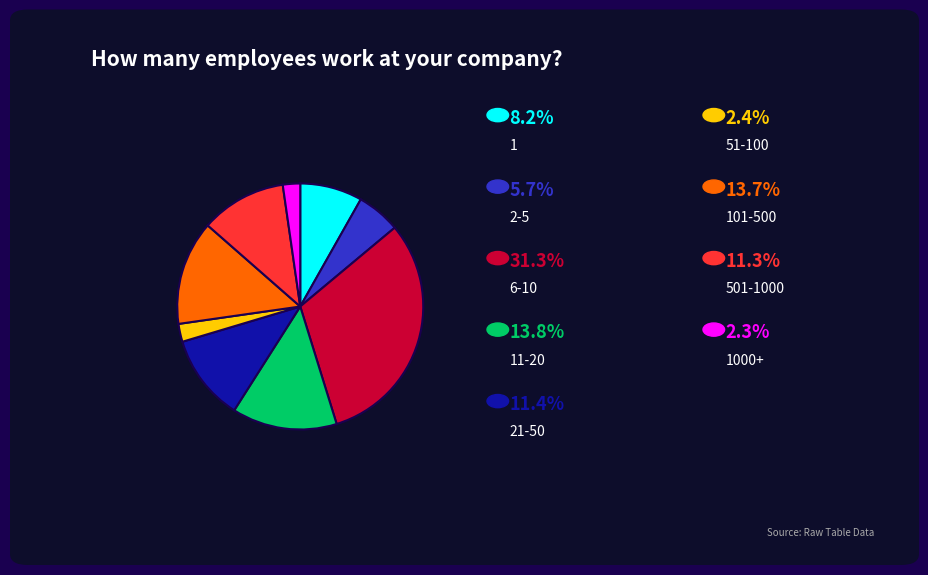

Is there any slice that represents more than half of the pie?

No